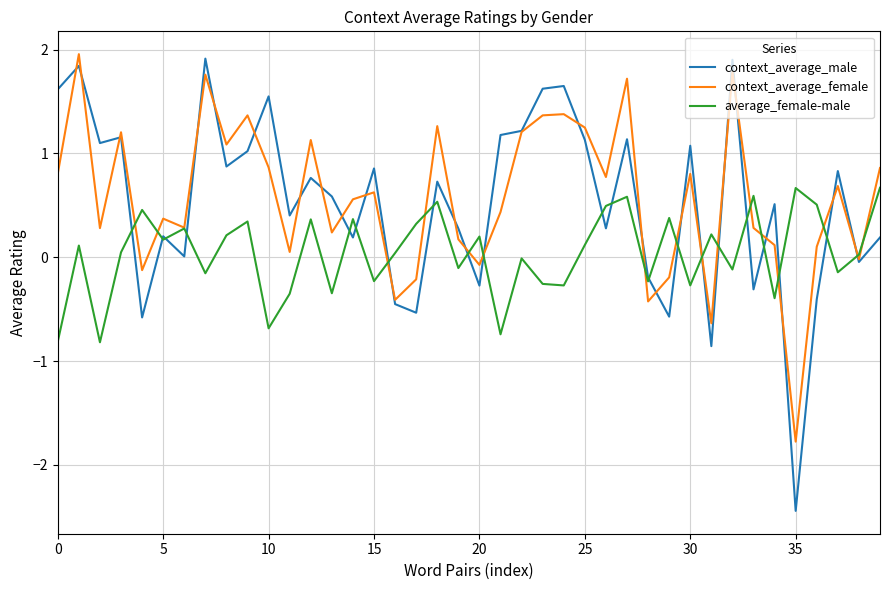

What is the greatest value displayed?

2.0